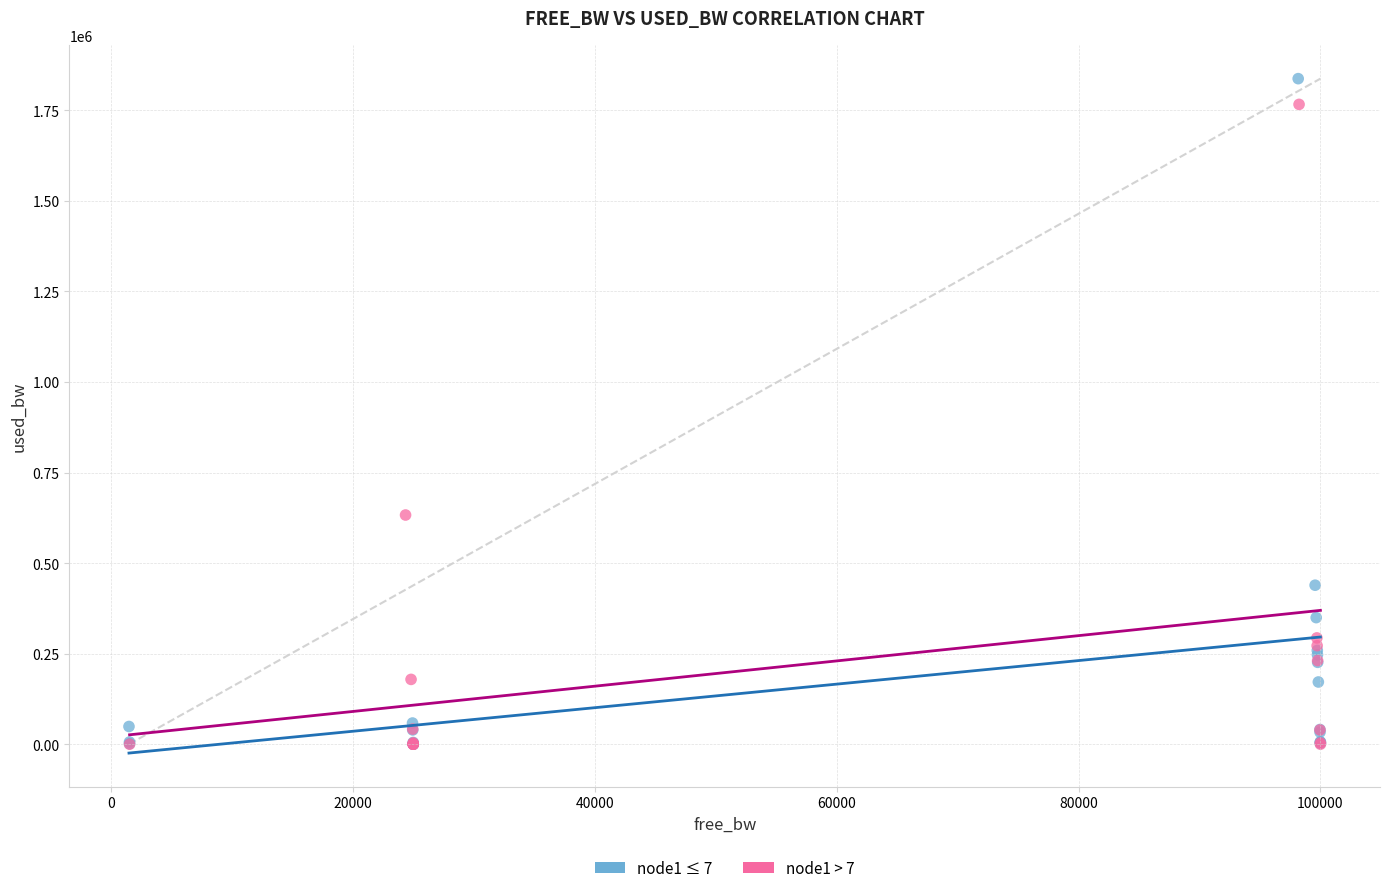

Which series has the largest Y range (max minus min)?

node1 ≤ 7